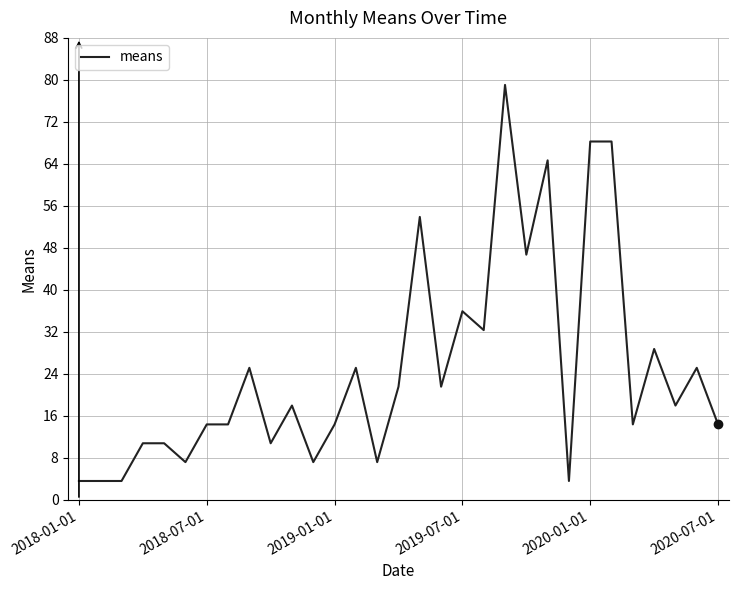

What is the difference between the maximum and minimum values?

75.4